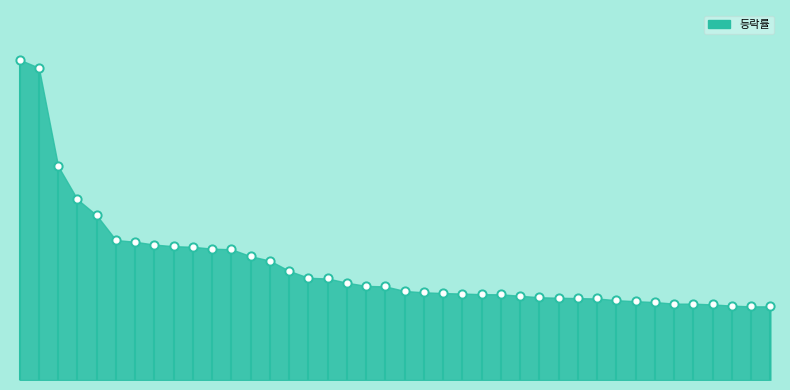

What is the ratio of the value at 29 to the value at 19?

0.9